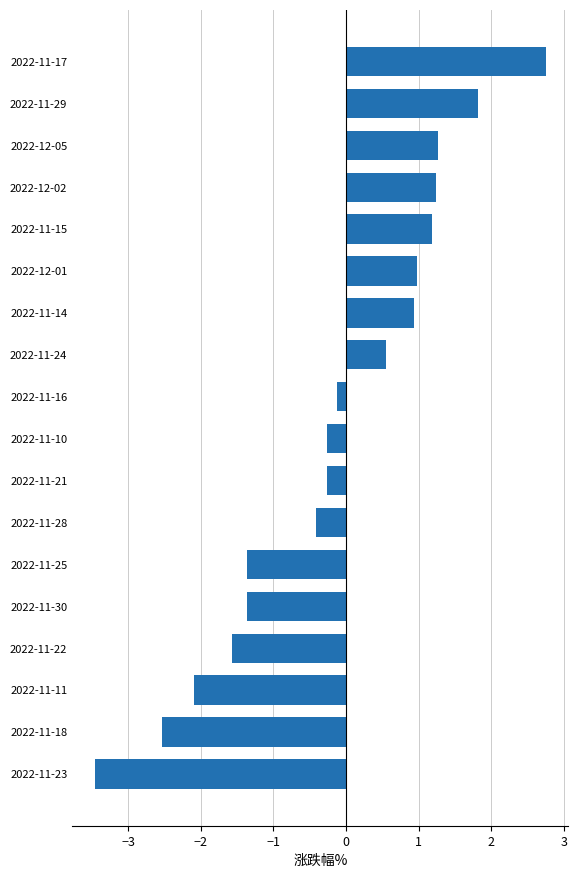

Which has a higher value, 2022-11-24 or 2022-11-23?

2022-11-24